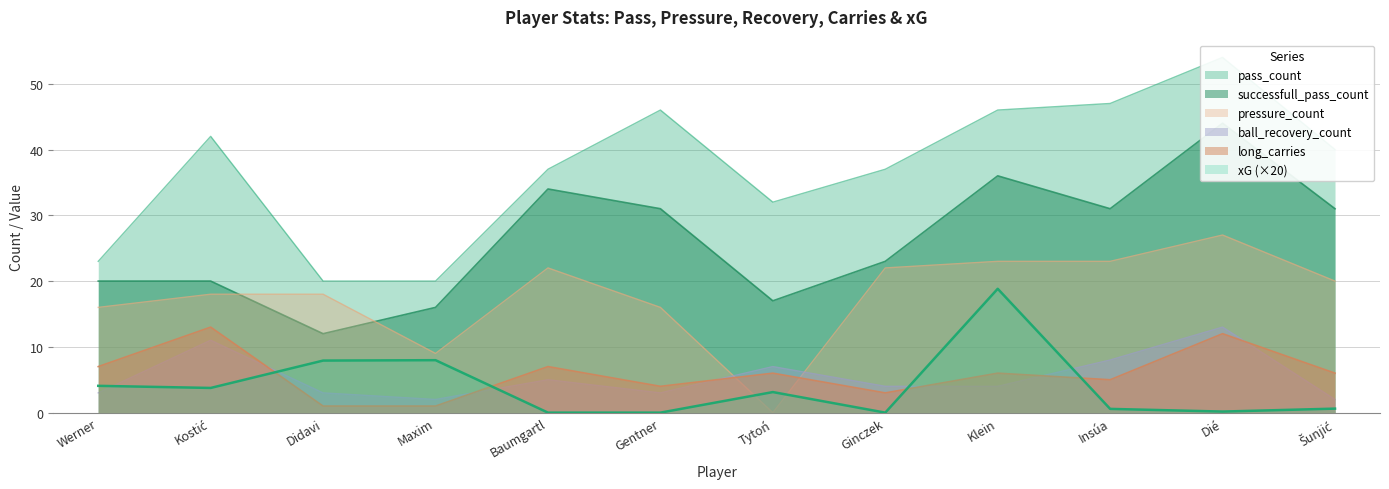

Which category has the lowest value in the xG series?

Baumgartl